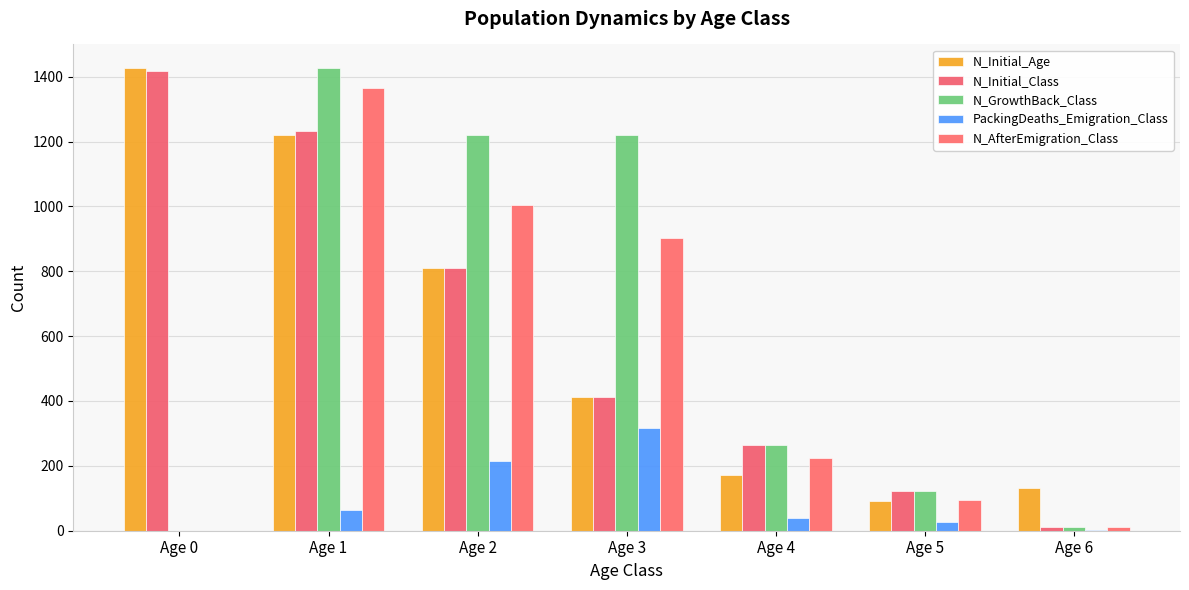

How many categories are shown in the chart?

7